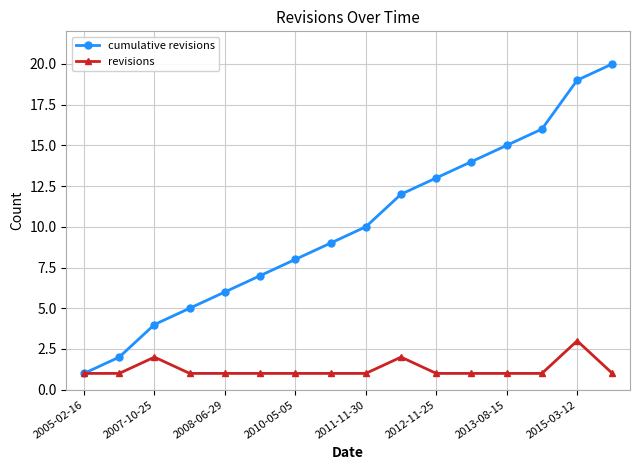

What is the difference between the maximum and second lowest values in the cumulative revisions series?

18